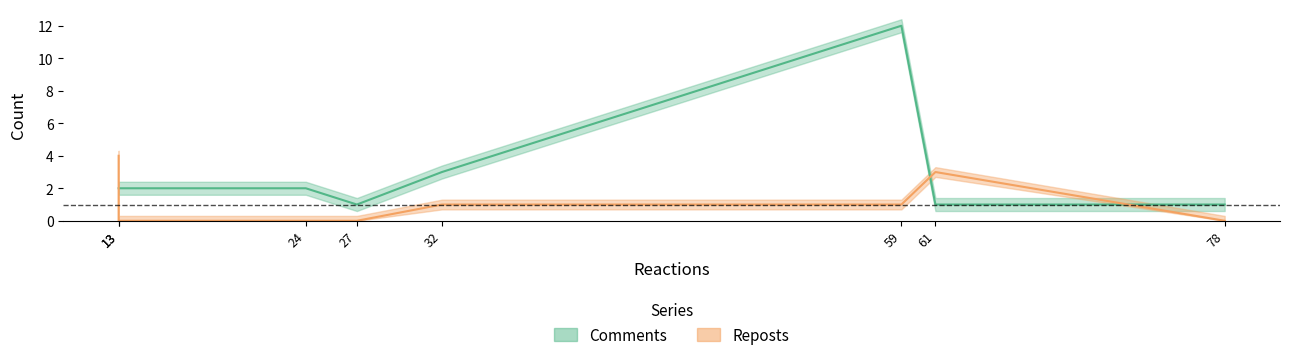

How many positive values does the Reposts series have?

4